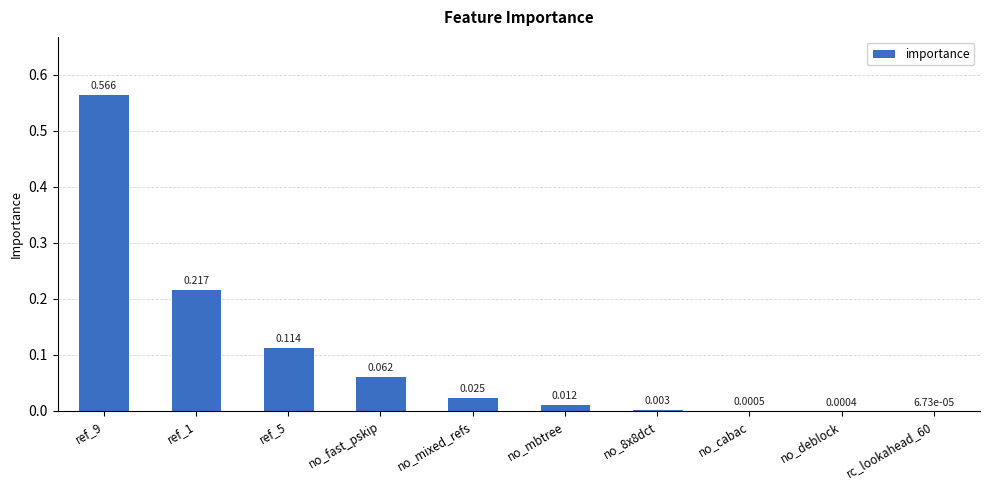

Reading left to right, extract all data points from this chart.

0.6	0.2	0.1	0.1	0.0	0.0	0.0	0.0	0.0	0.0